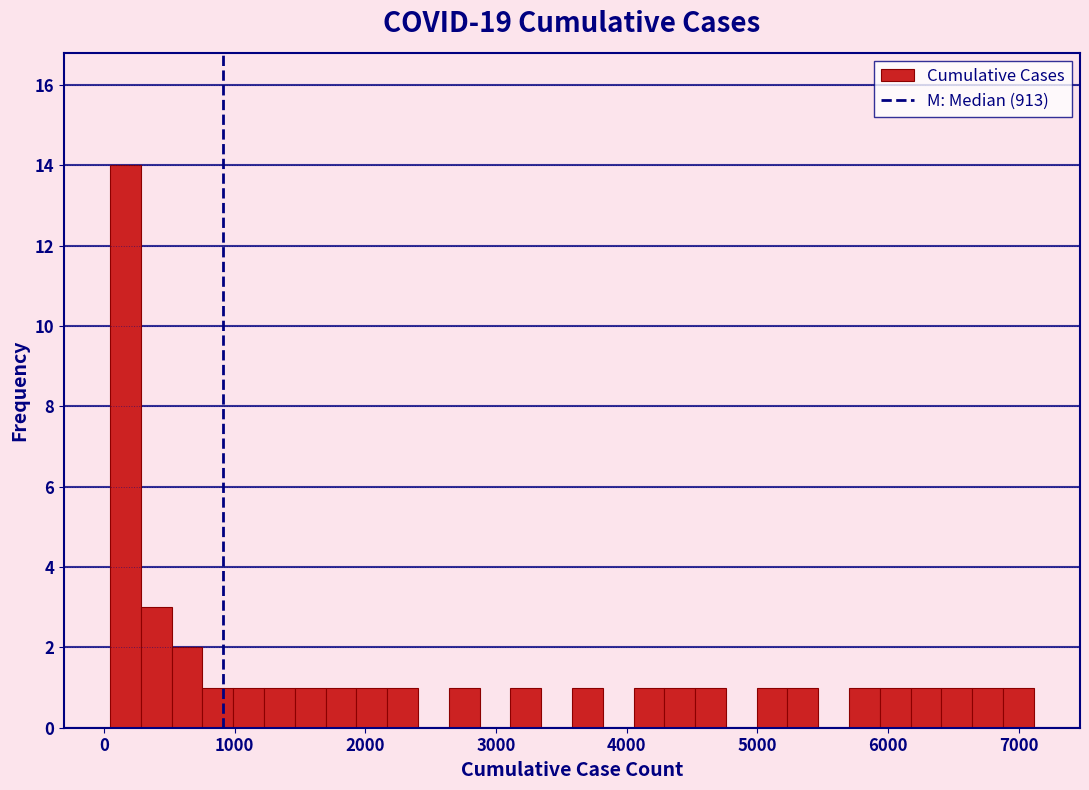

Read against the x-axis, roughly where is the centre of the tallest bar?

200